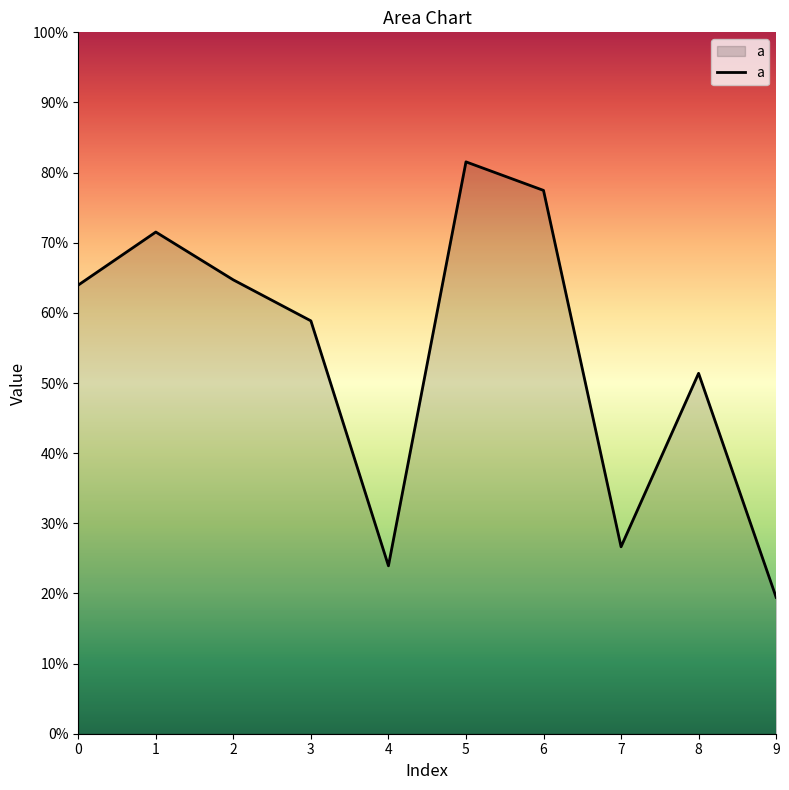

The chart shows a value of 0.8 at 8. True or false?

False